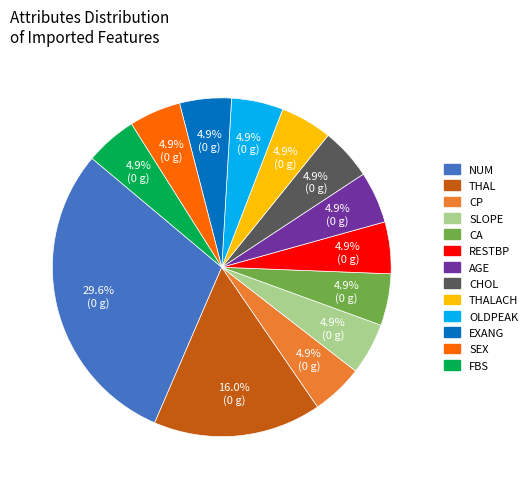

How many segments does this pie chart have?

13